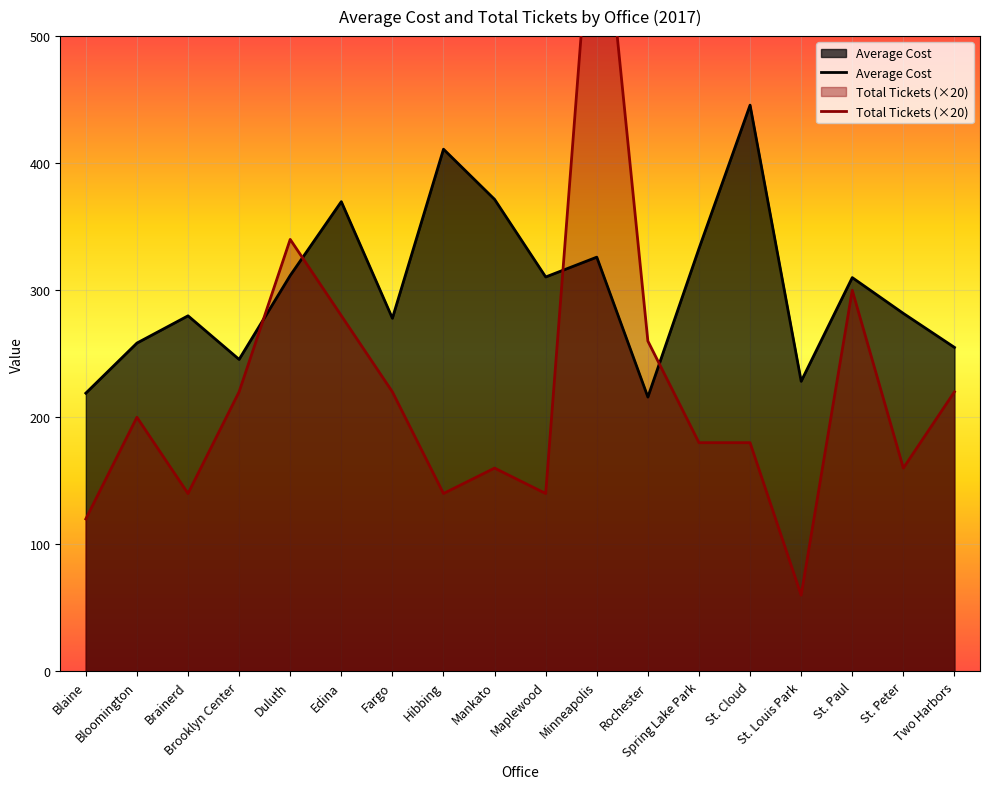

True or false: Average Cost has a value of 255.0 at Two Harbors.

True